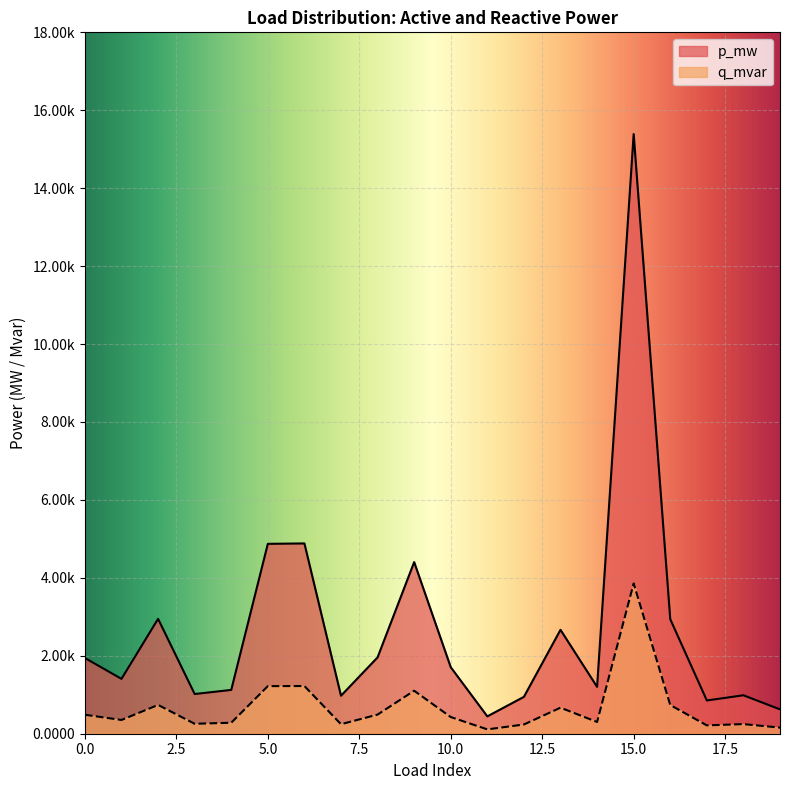

Which label corresponds to the largest value in the chart?

15